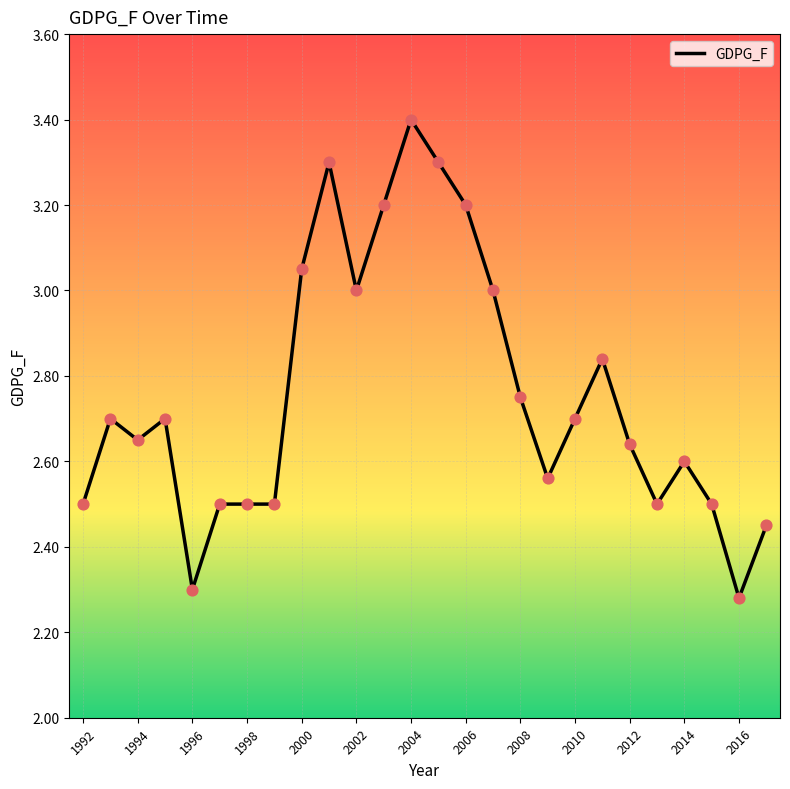

What is the difference between the maximum and minimum values?

1.1